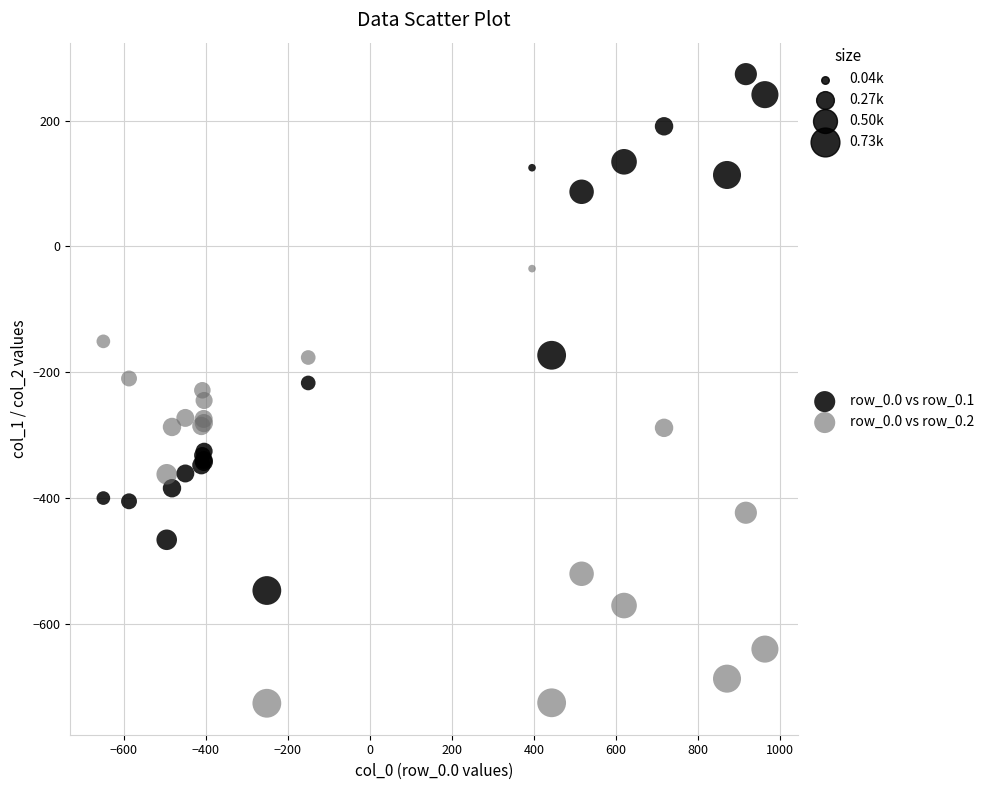

In the row_0.0 vs row_0.1 series, what Y value is closest to -136?

-173.1